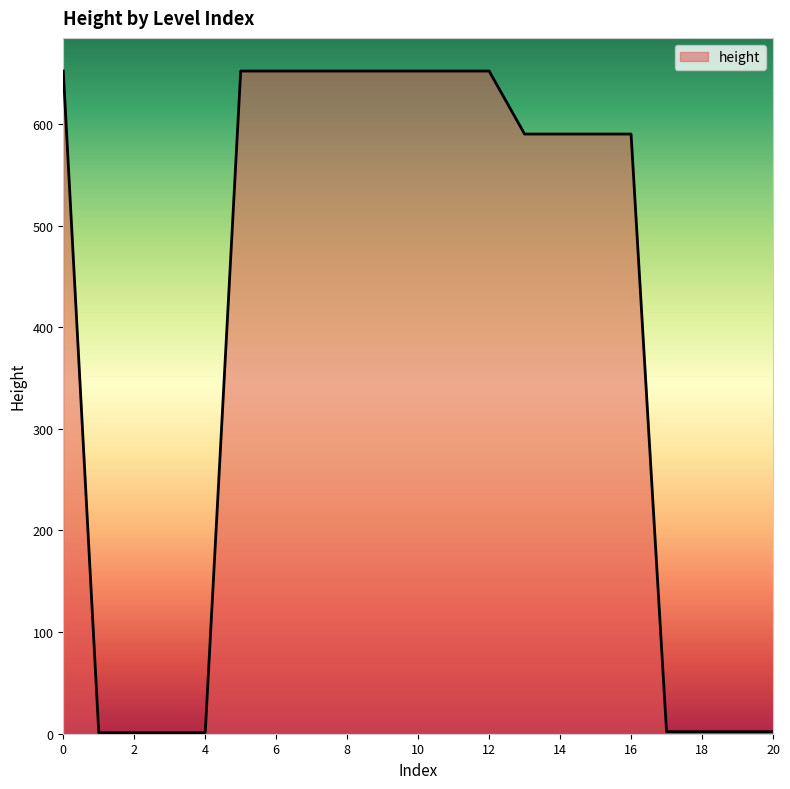

What is the greatest value displayed?

652